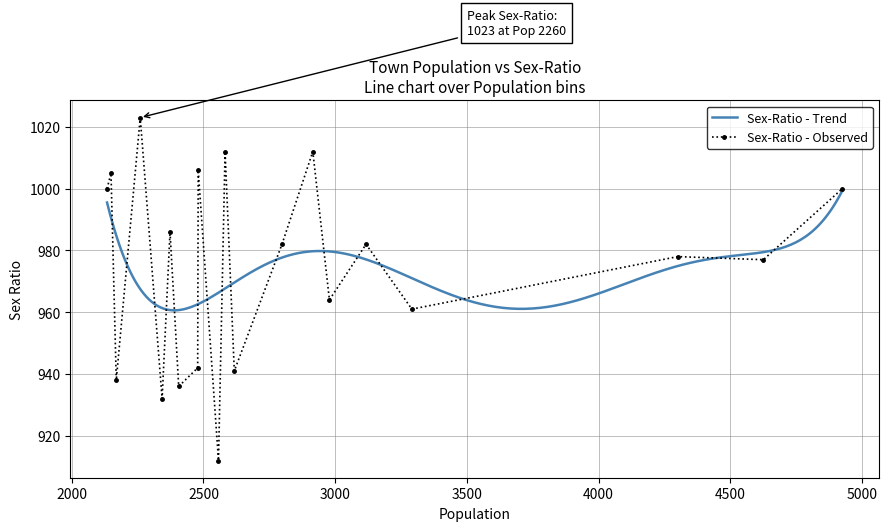

How many interior local peaks (higher than both neighbors) does the data have?

8